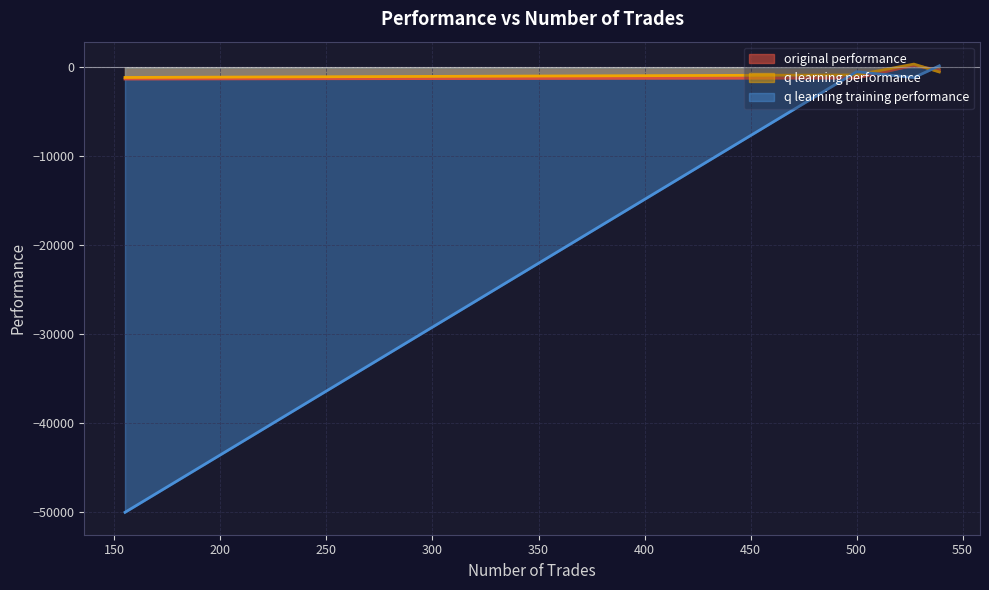

Which series has the largest total across all categories?

q learning performance